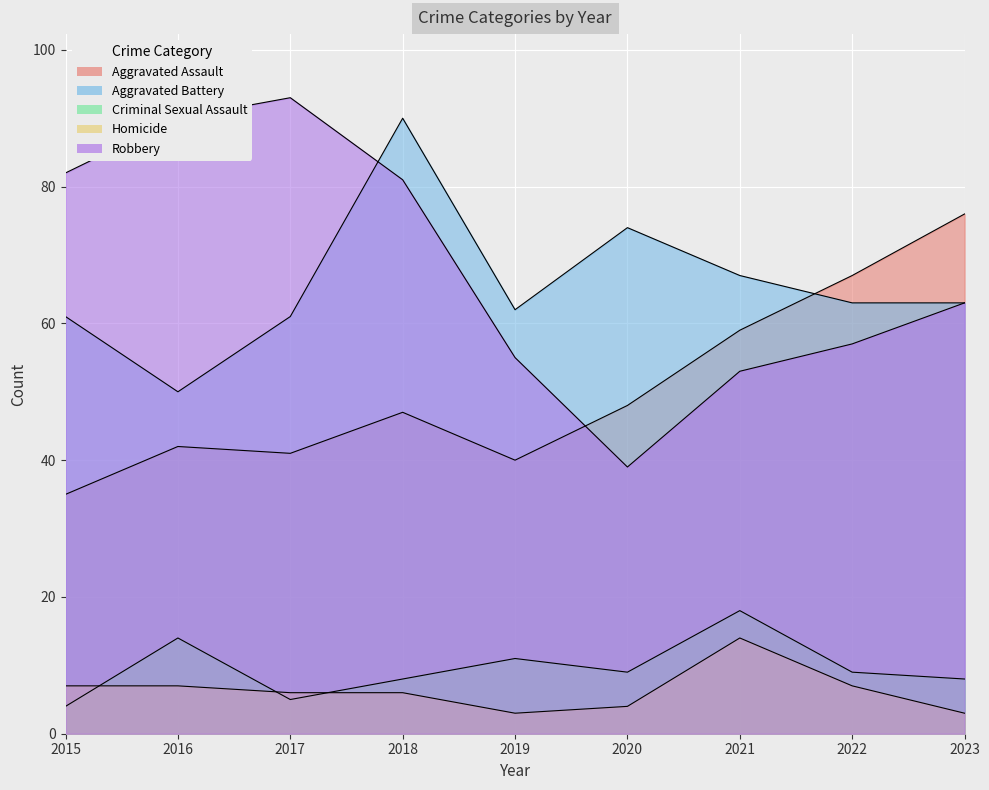

Where do Aggravated Assault and Robbery first cross each other?

2019 and 2020